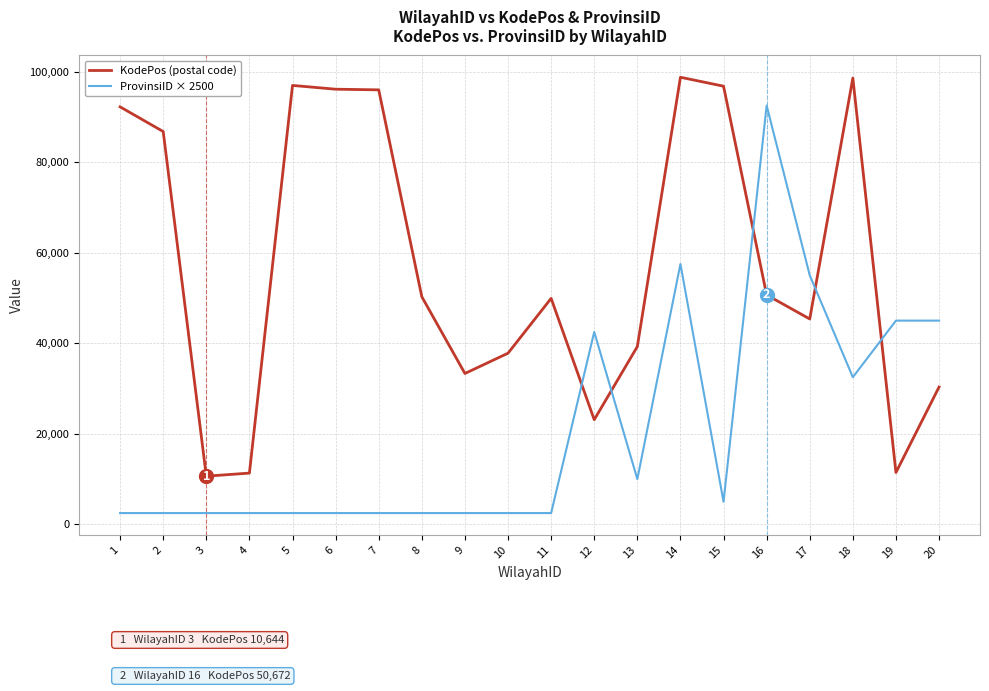

Between 1 and 4, which series saw the biggest shift?

KodePos (postal code)